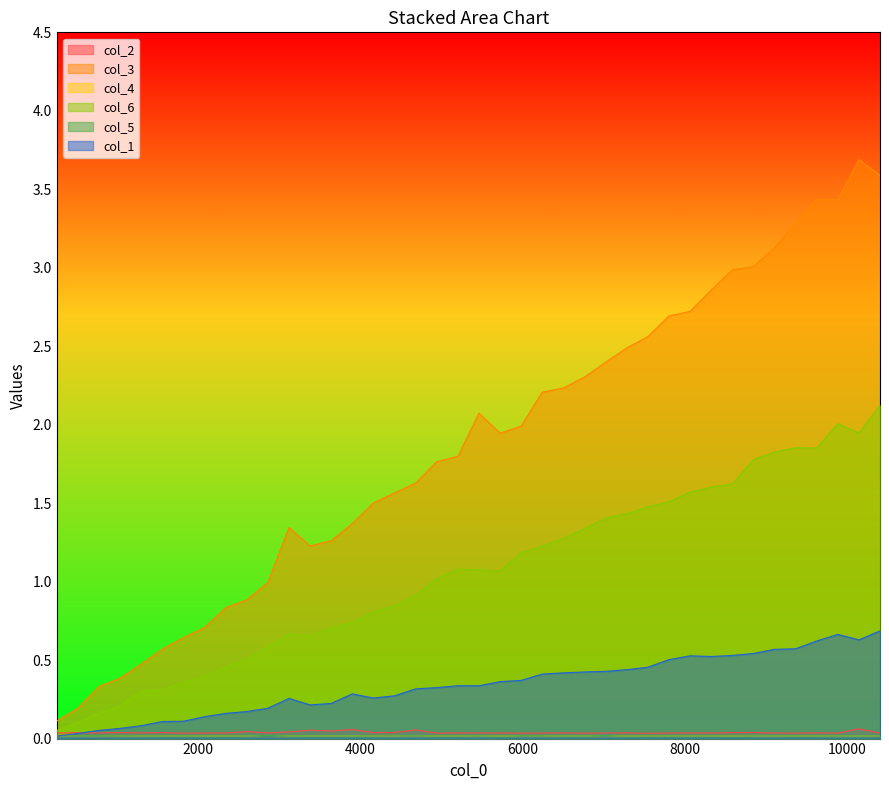

What value does the col_1 series have at 1562?

0.1